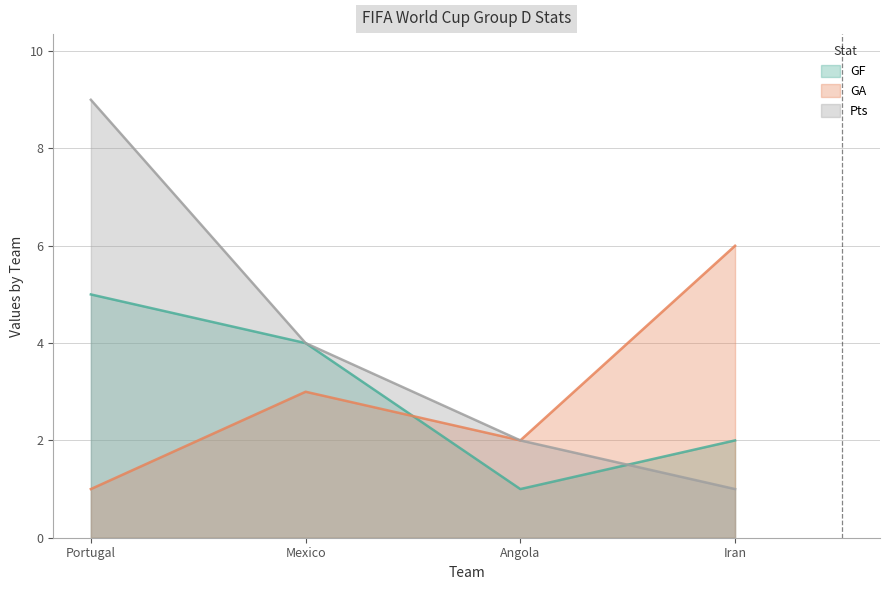

Does the chart display data point markers on the line(s)?

No